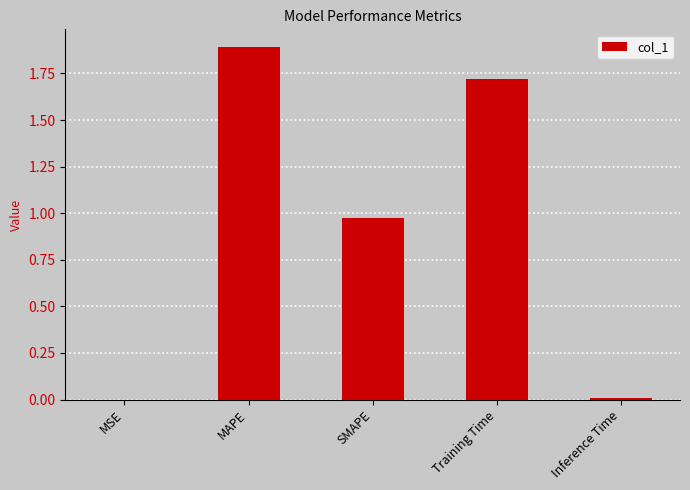

Is it true that the value at SMAPE is 1.6?

False